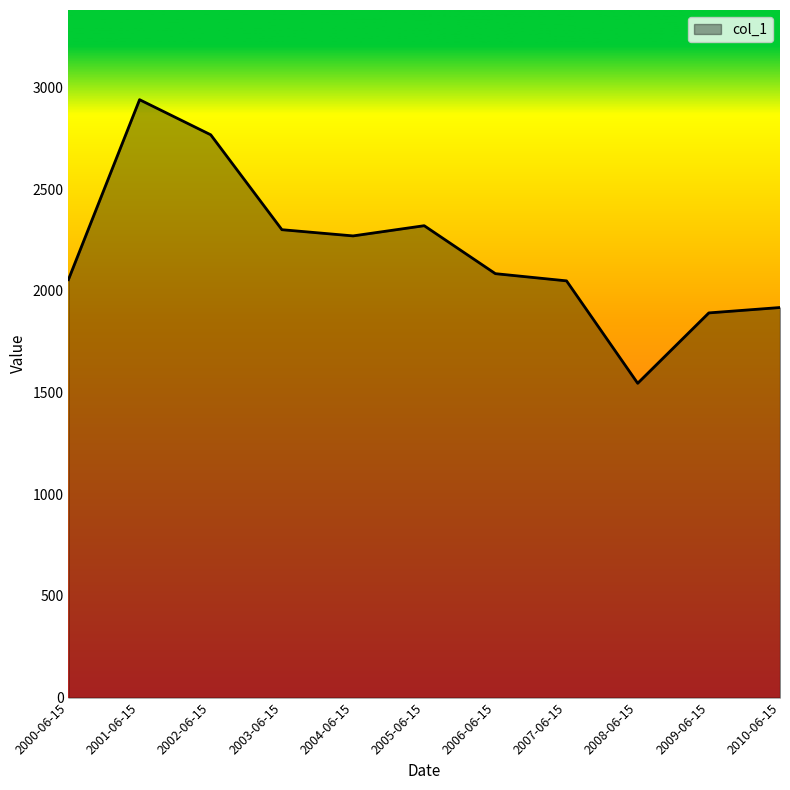

What is the minimum value shown in the chart?

1545.4